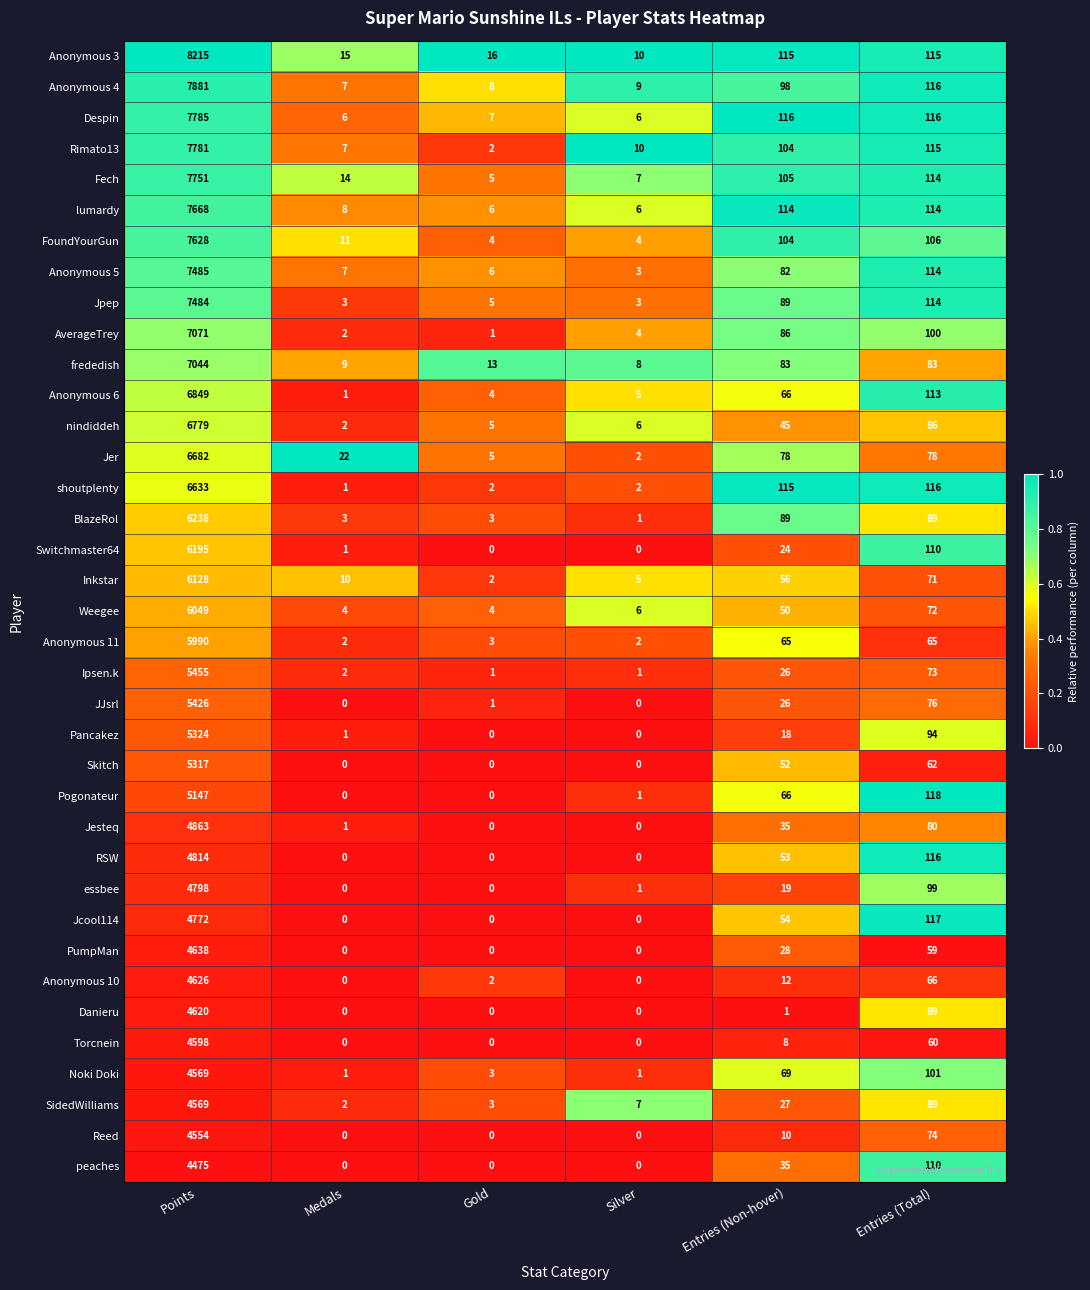

At which category is the sum across all series the highest?

Points